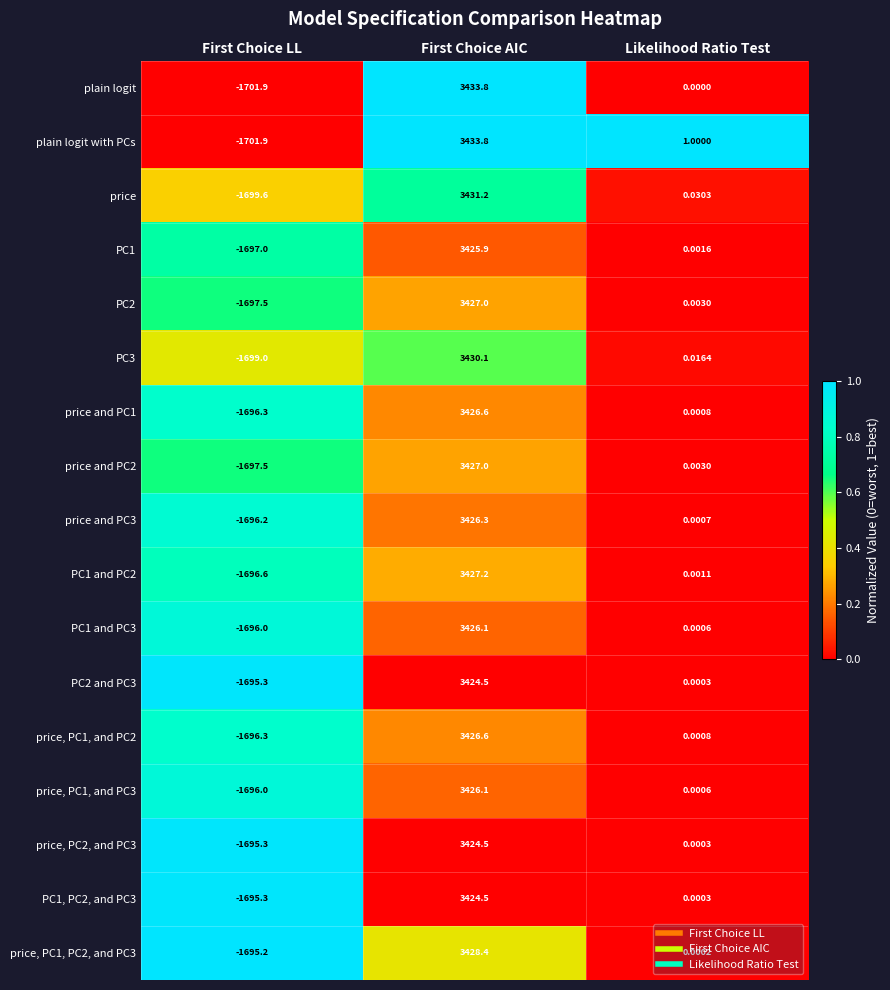

Which series has the largest total across all categories?

price, PC1, PC2, and PC3